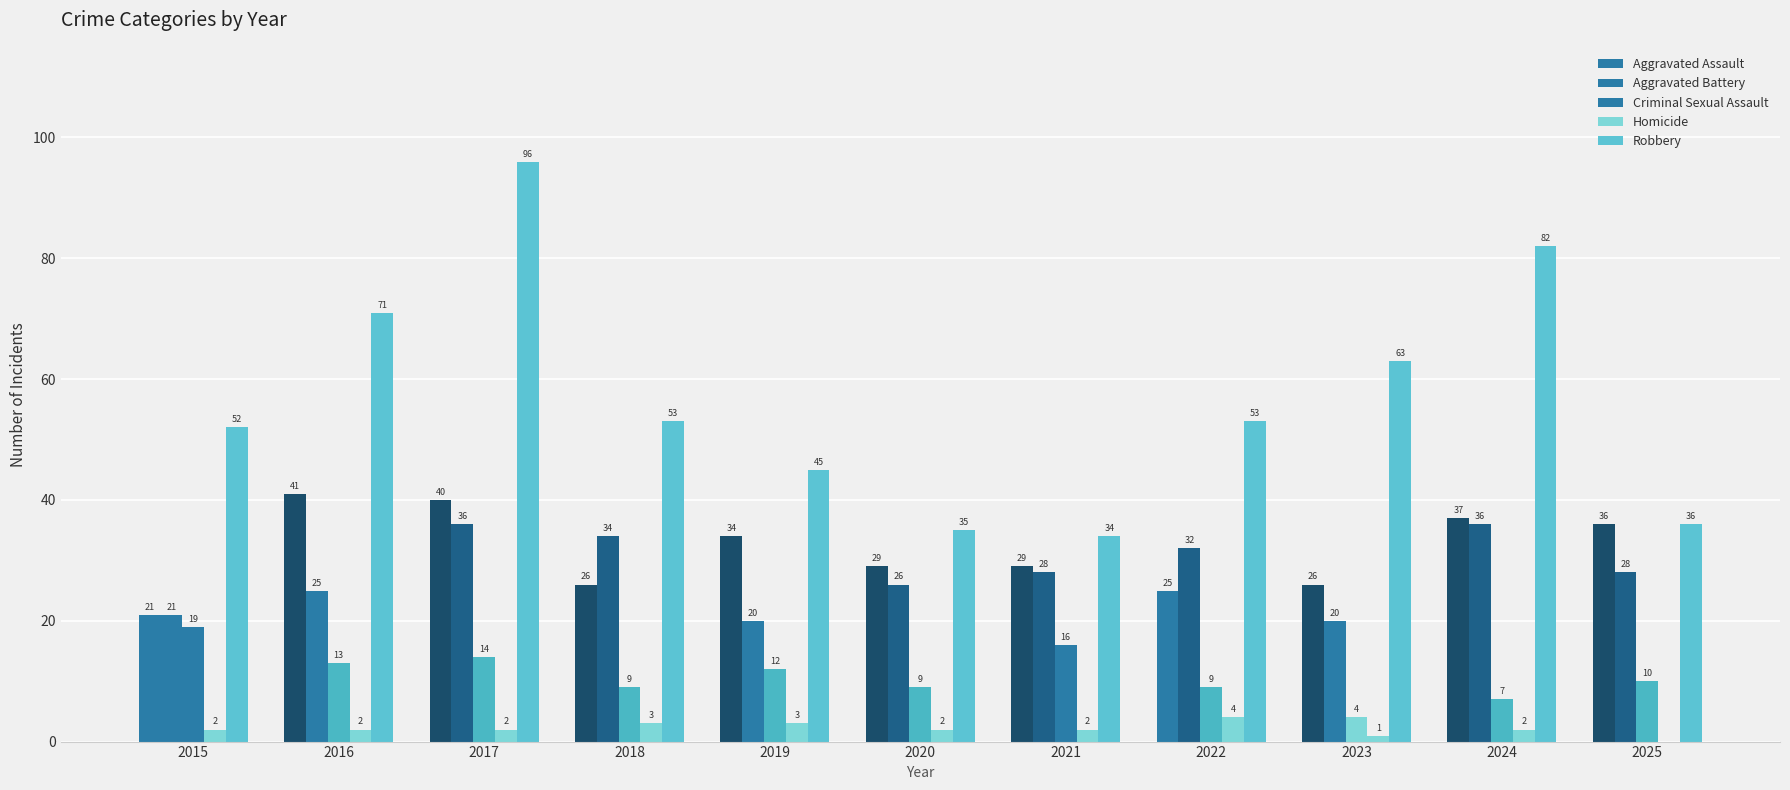

Reading right to left, what are all the values shown in this chart?

Aggravated Assault: 2025=36	2024=37	2023=26	2022=25	2021=29	2020=29	2019=34	2018=26	2017=40	2016=41	2015=21
Aggravated Battery: 2025=28	2024=36	2023=20	2022=32	2021=28	2020=26	2019=20	2018=34	2017=36	2016=25	2015=21
Criminal Sexual Assault: 2025=10	2024=7	2023=4	2022=9	2021=16	2020=9	2019=12	2018=9	2017=14	2016=13	2015=19
Homicide: 2025=0	2024=2	2023=1	2022=4	2021=2	2020=2	2019=3	2018=3	2017=2	2016=2	2015=2
Robbery: 2025=36	2024=82	2023=63	2022=53	2021=34	2020=35	2019=45	2018=53	2017=96	2016=71	2015=52